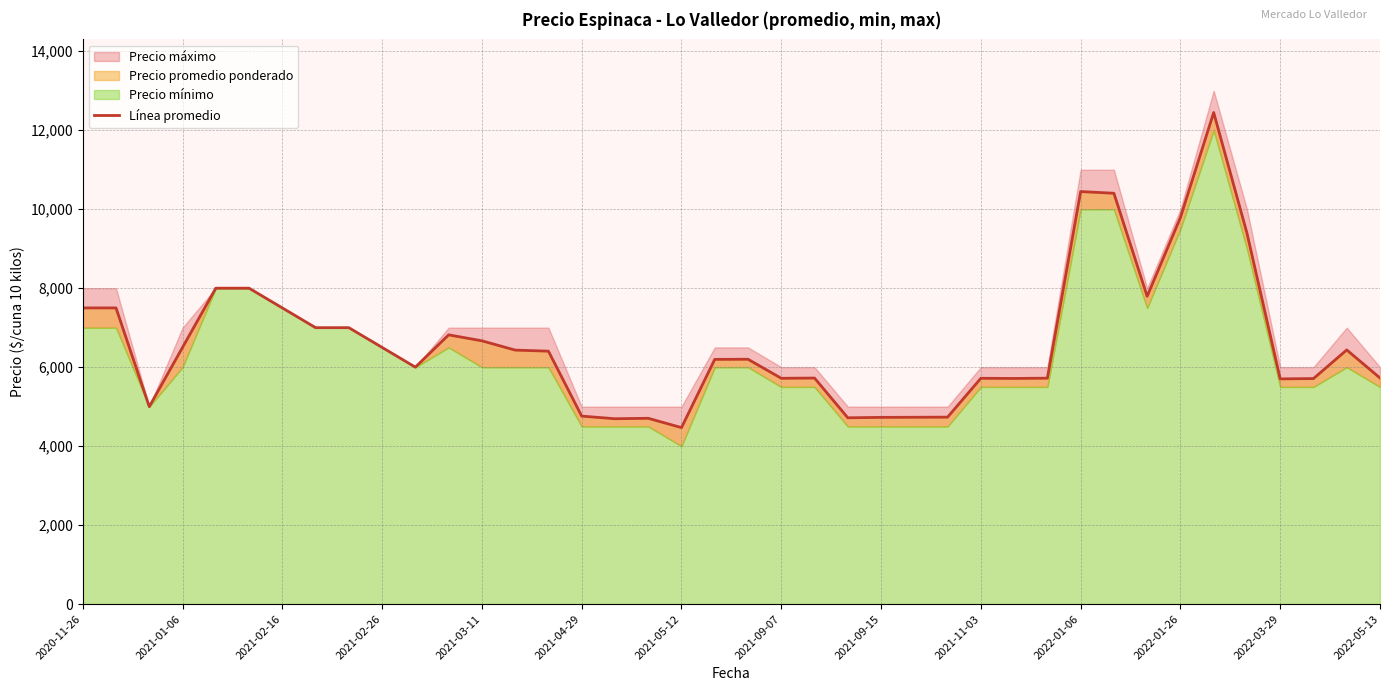

What is the greatest value displayed?

12448